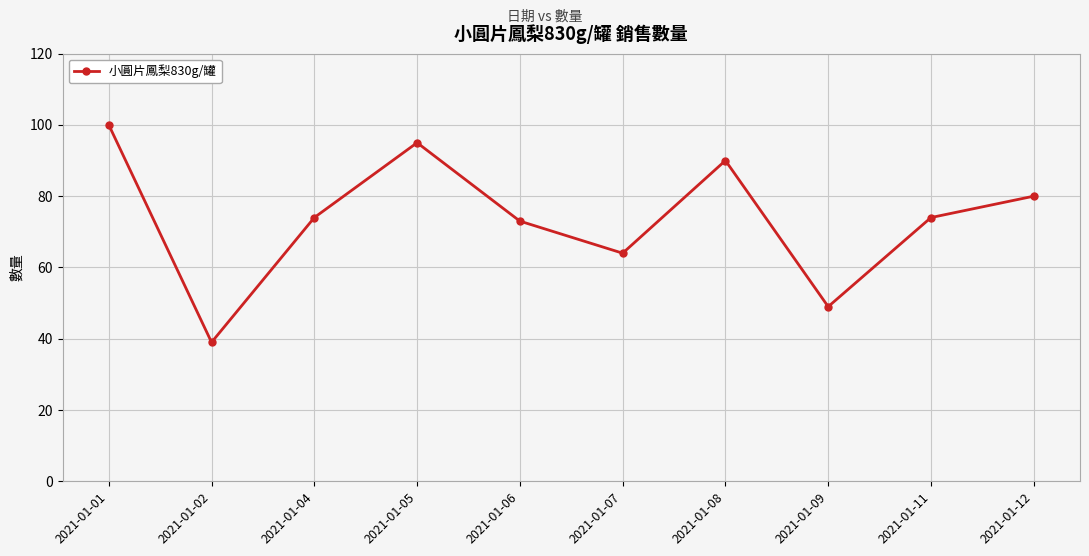

The value at 2021-01-08 is 90. True or false?

True